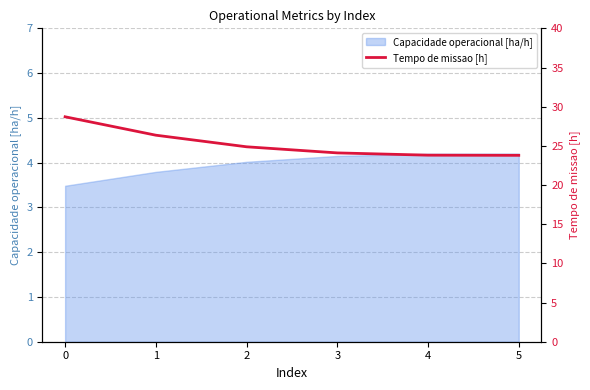

Is it true that the value at 1 is 8.6?

False